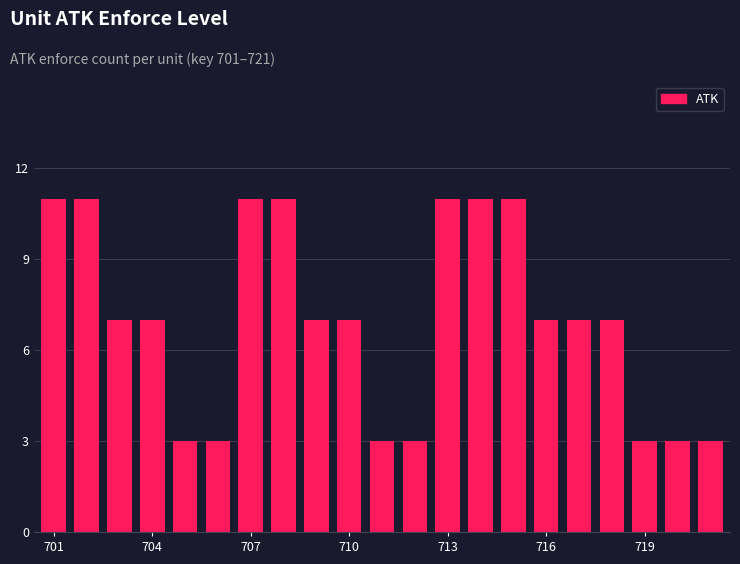

What is the value of the 17th bar from the left?

7